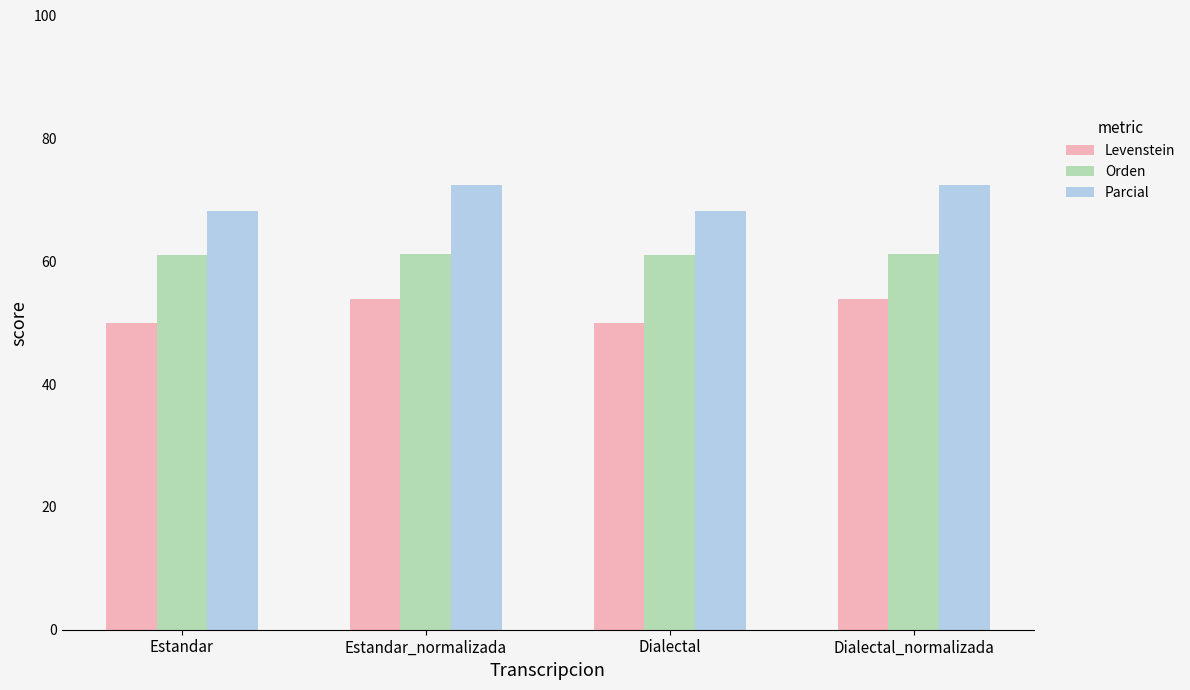

What is the difference between the maximum and minimum values in the Parcial series?

4.3